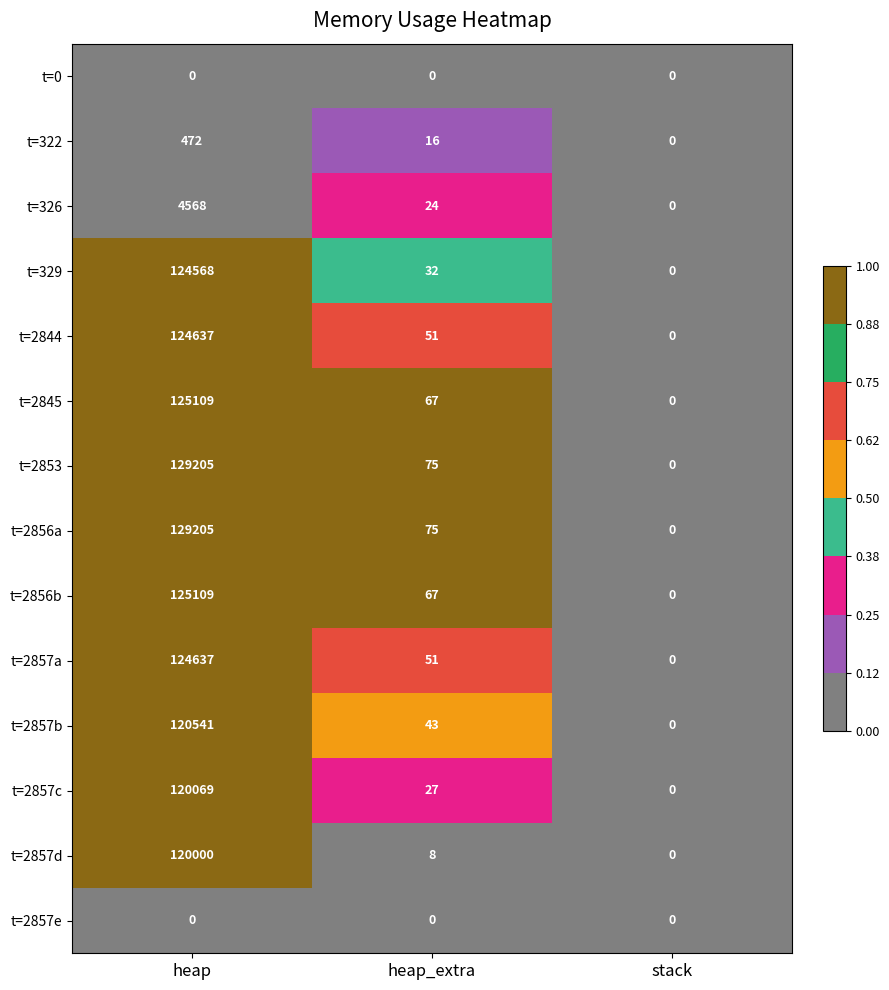

What is the maximum value for t=2856a?

129205